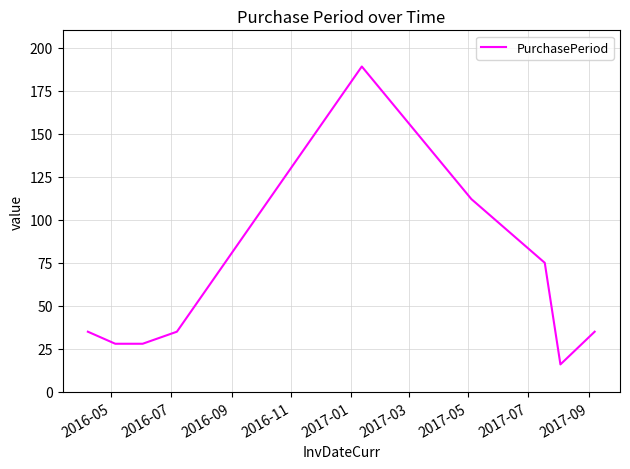

What is the sum of all values?

553